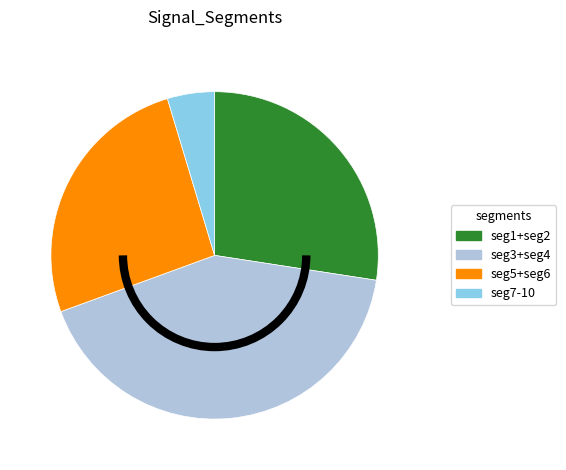

Is there any slice that represents more than half of the pie?

No